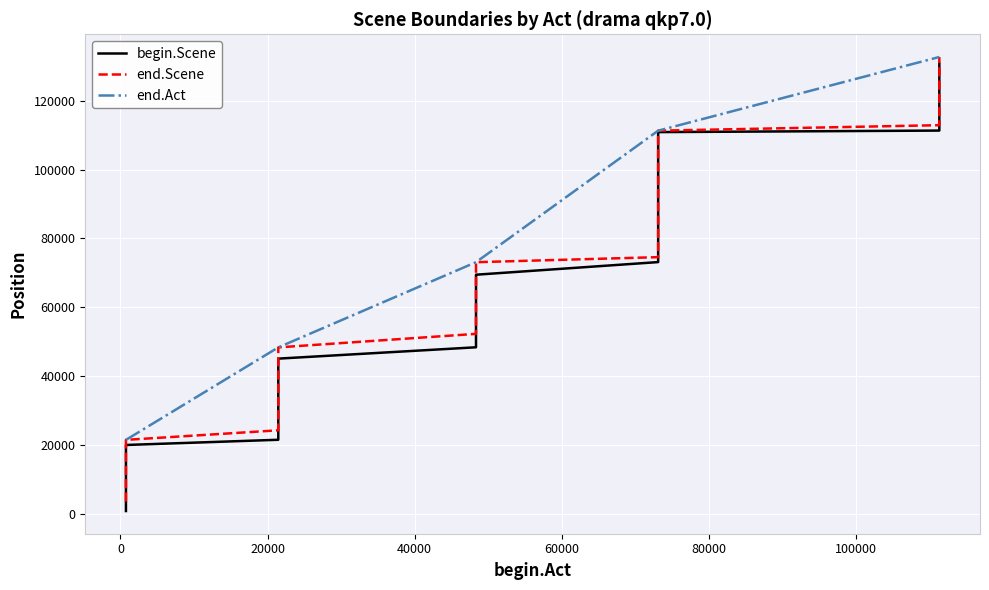

Count the number of data series in this chart.

3